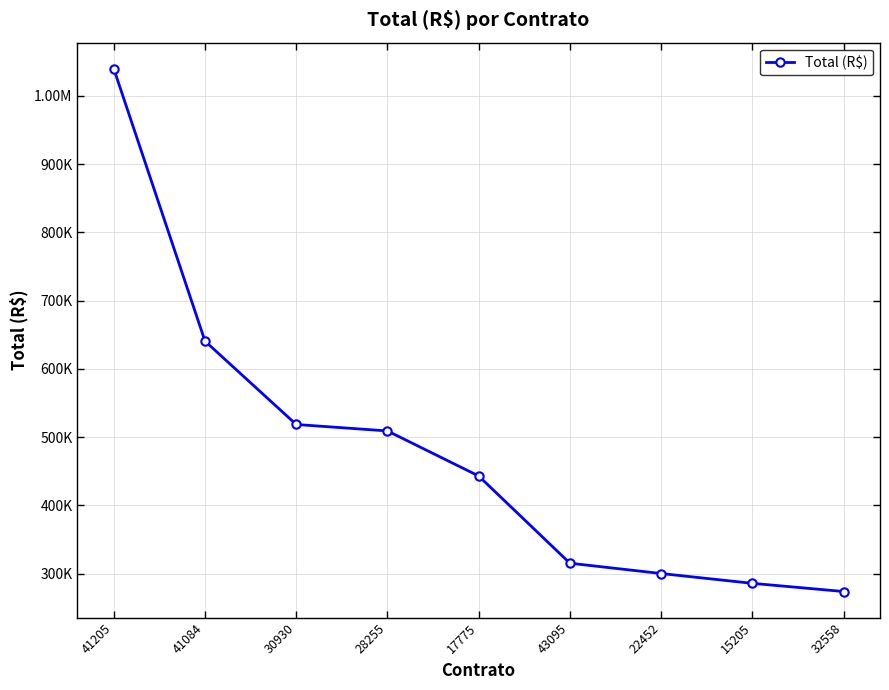

What is the greatest value displayed?

1039591.2